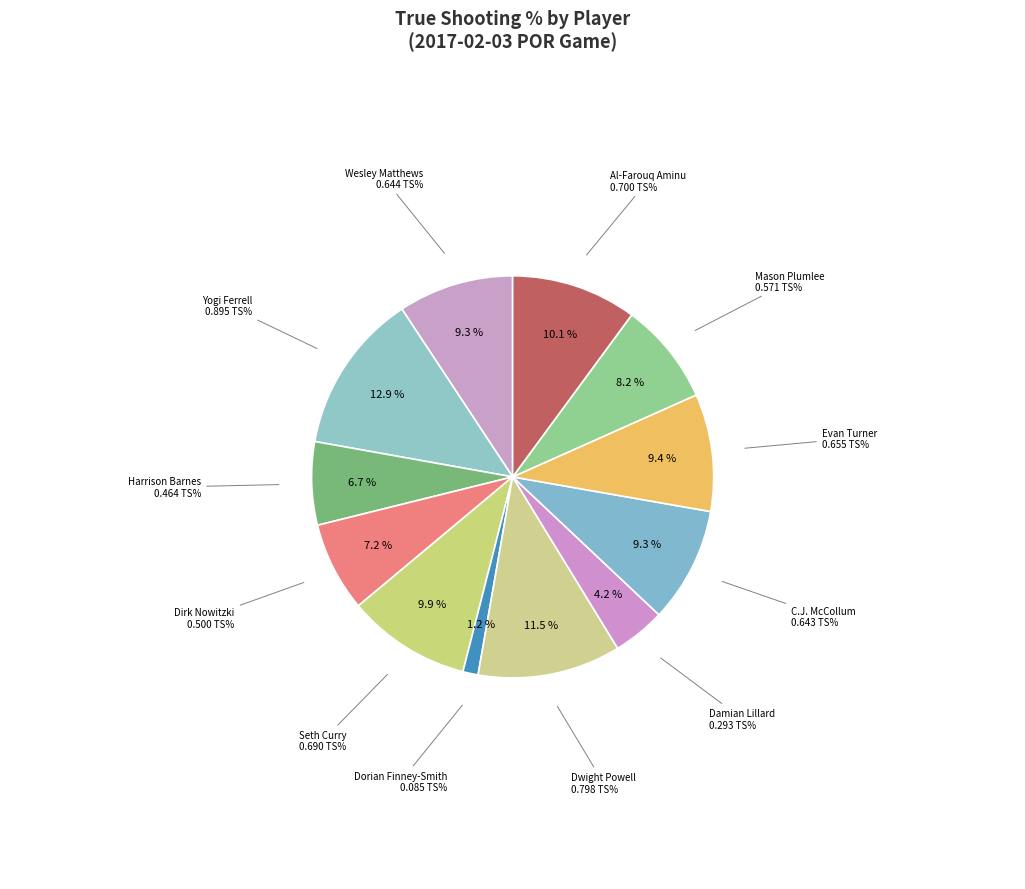

Which category has the smallest portion of the pie?

Dorian Finney-Smith